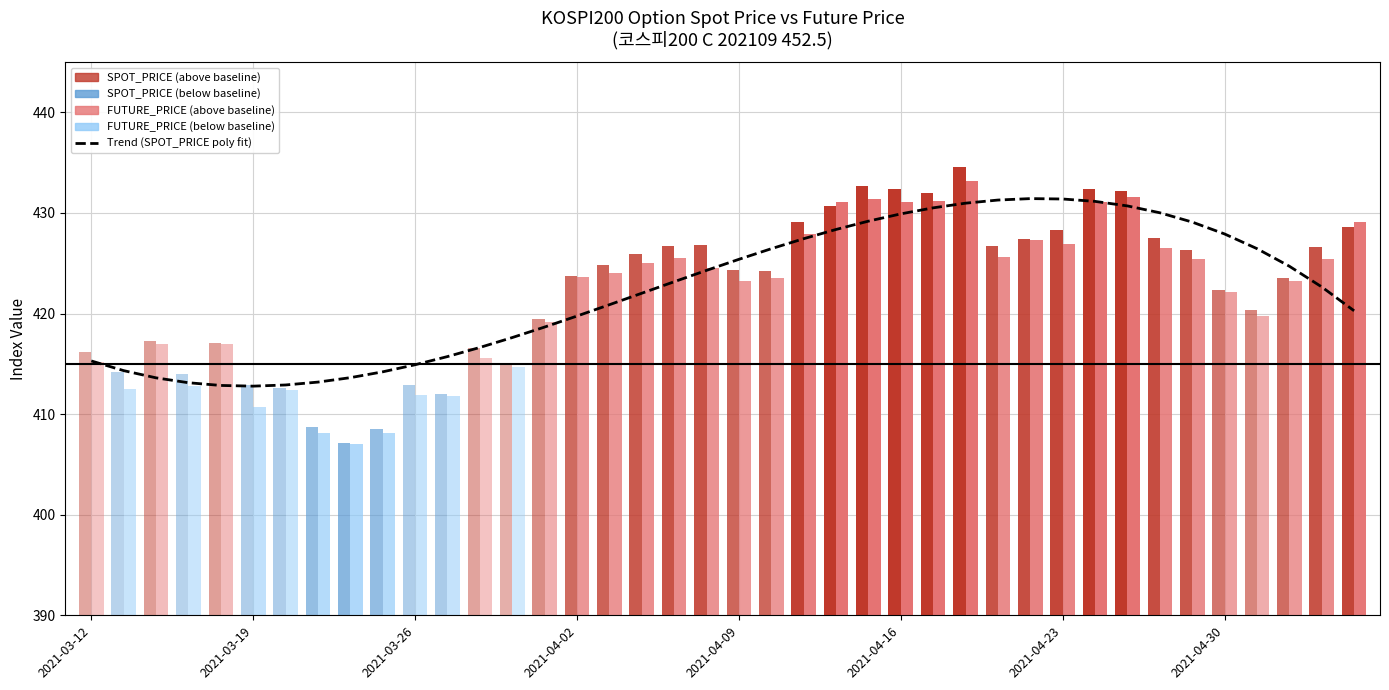

How many data points does each series have?

40